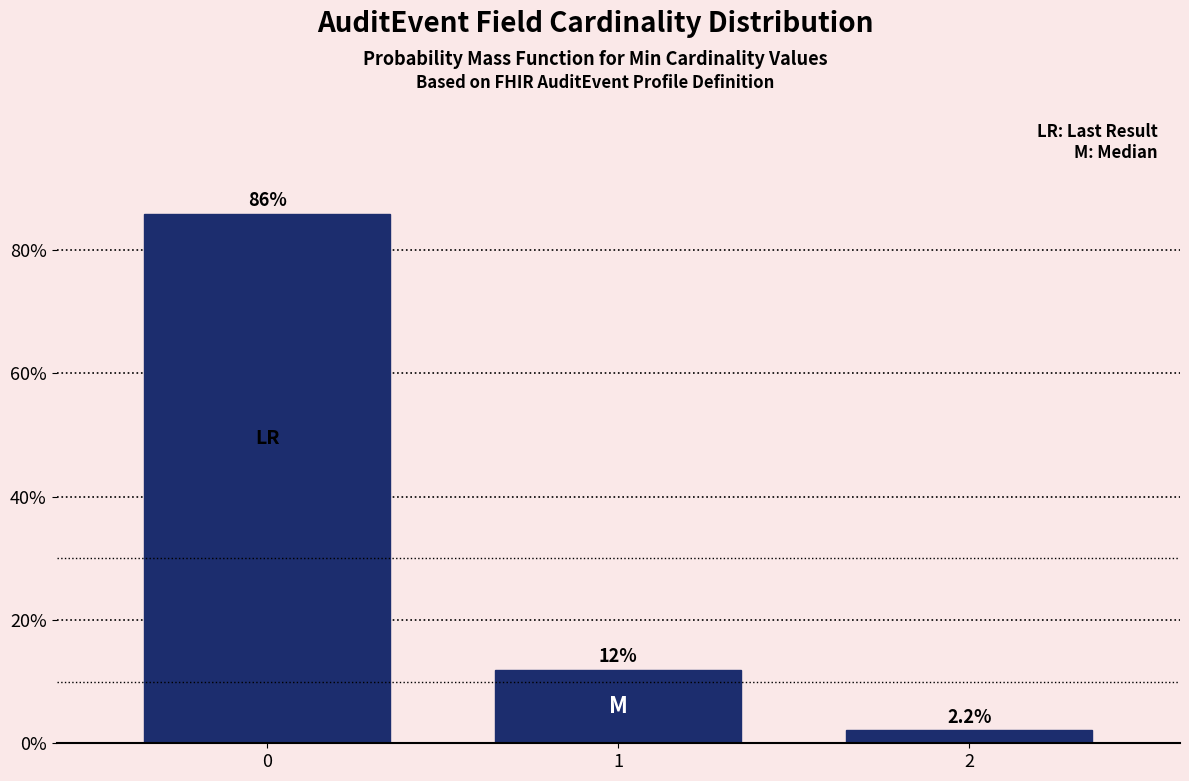

Reading left to right, transcribe all the data shown in this chart.

85.9	12.0	2.2